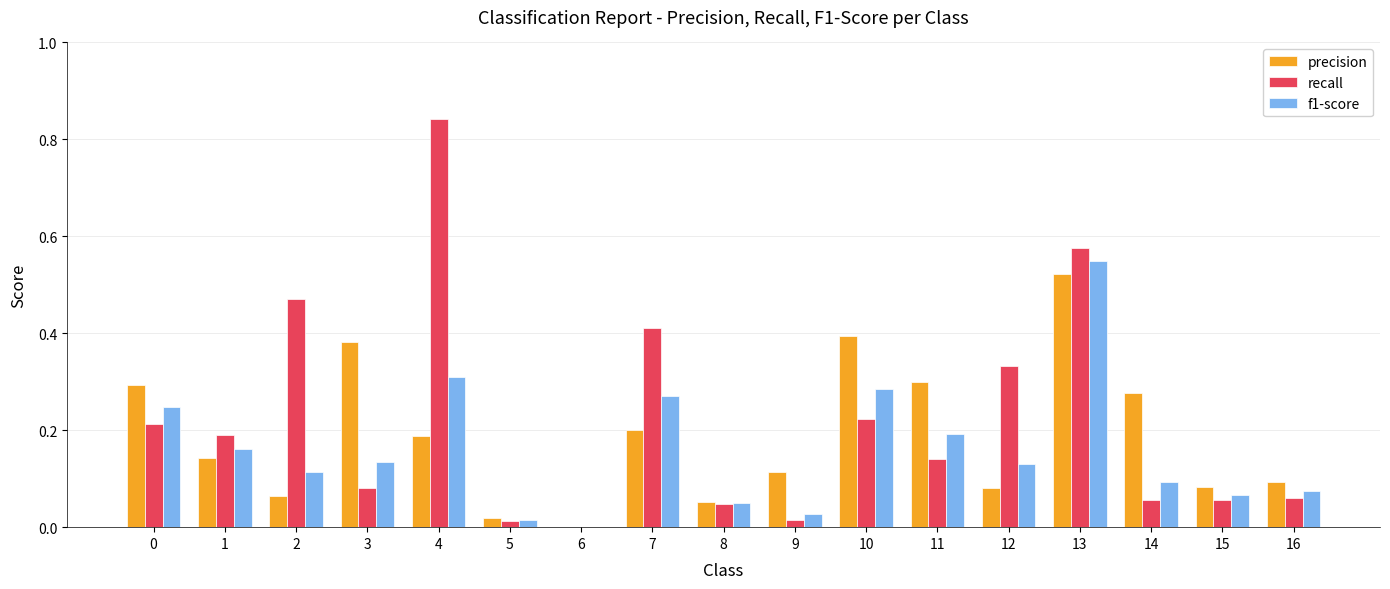

At which label does f1-score reach its peak?

13